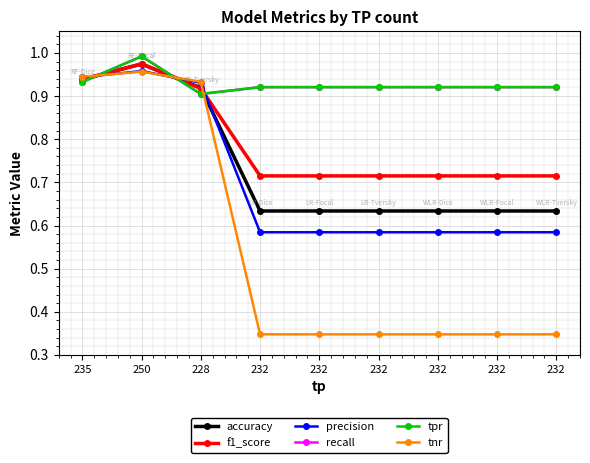

What is the total value across all series at 228?

5.5